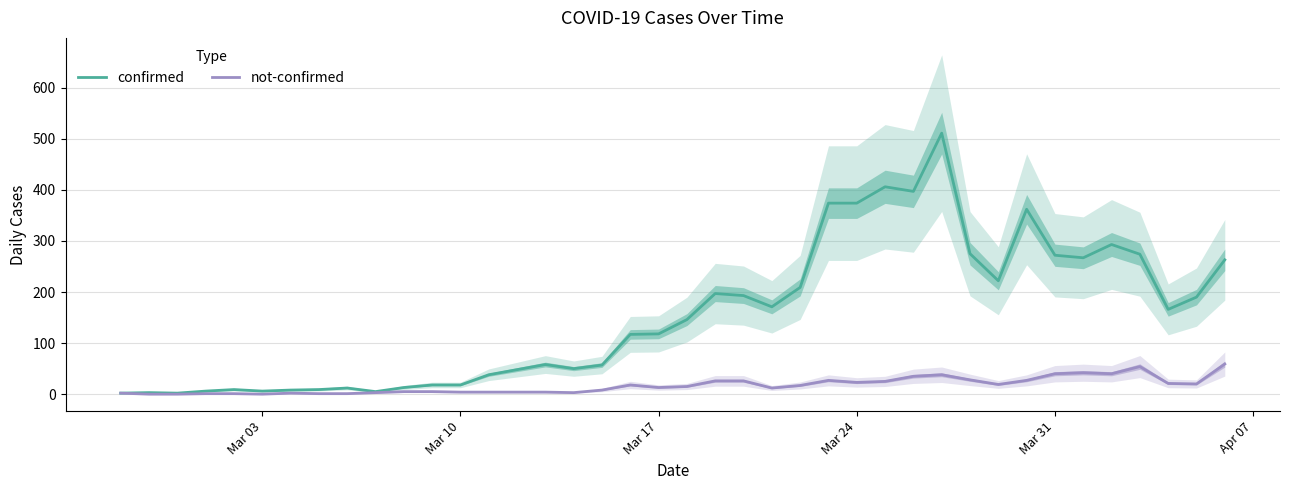

What is the maximum value for not-confirmed?

59